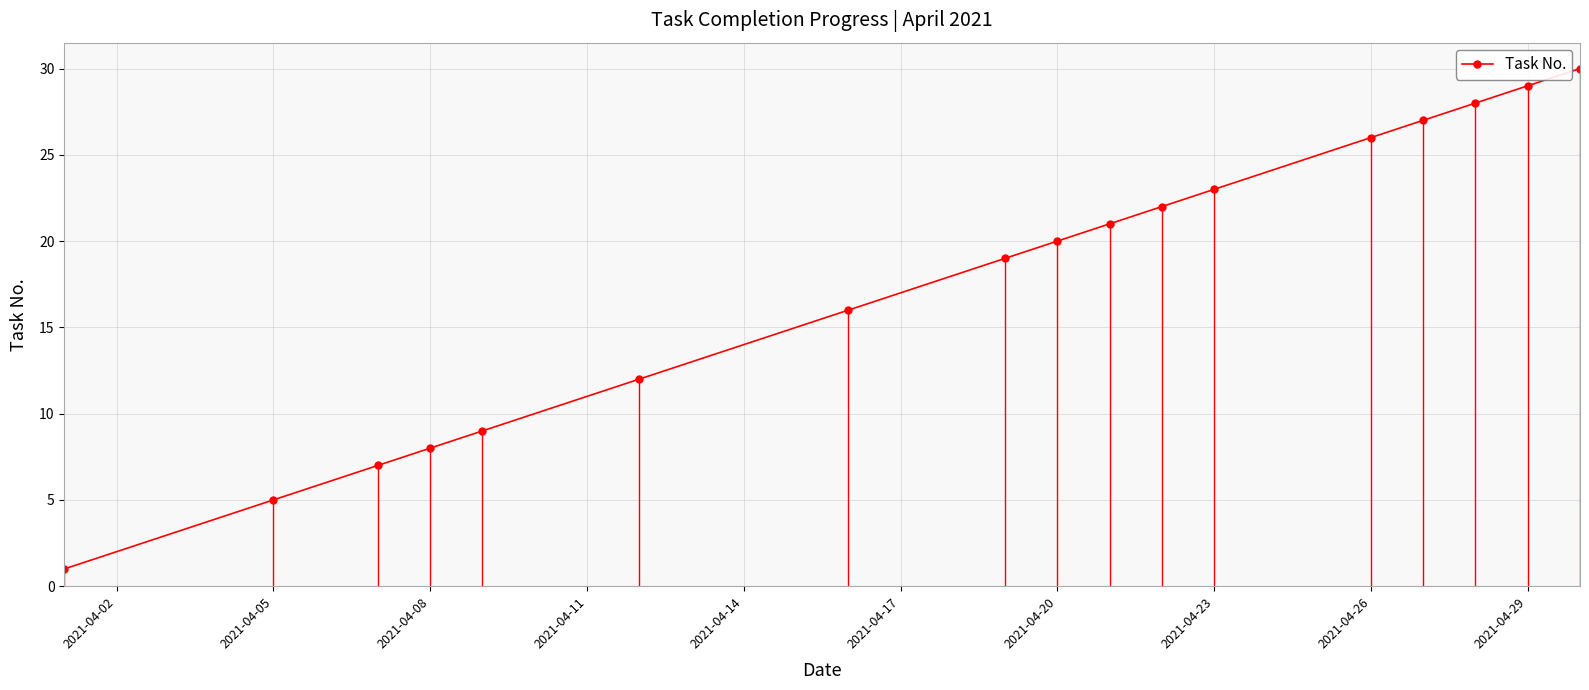

What is the sum of all values?

303